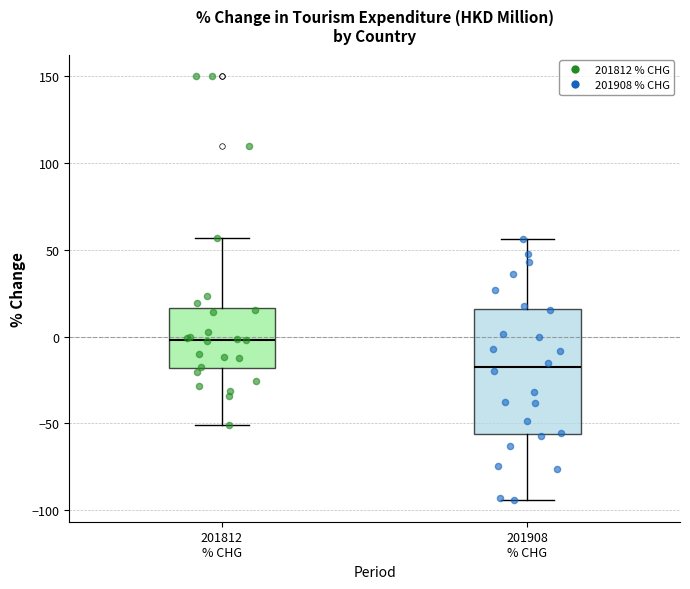

Comparing the boxes themselves (not the whiskers), which one is the tallest?

201908 % CHG